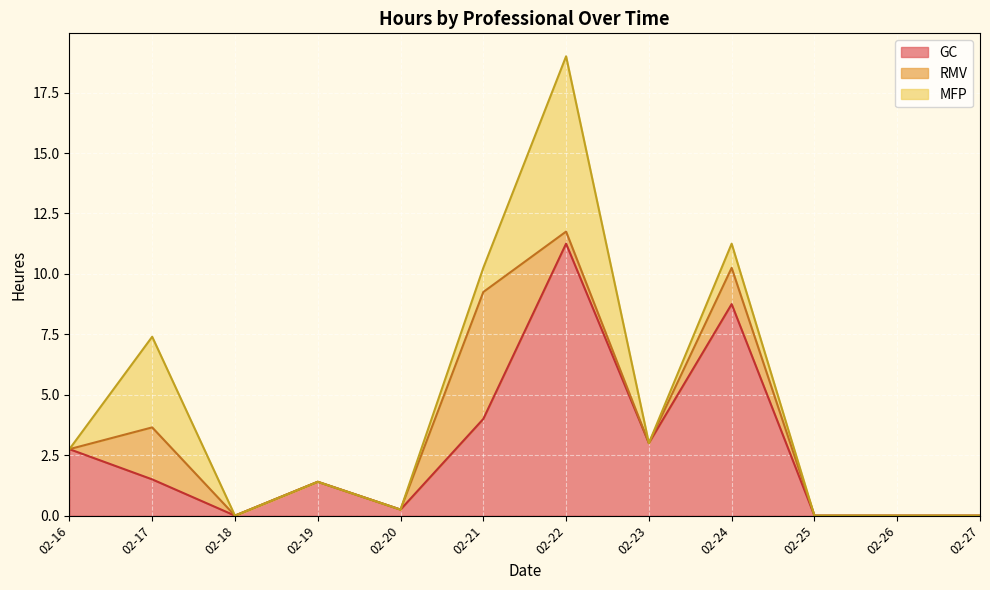

Which series changed the most between 2023-02-18 and 2023-02-27?

GC